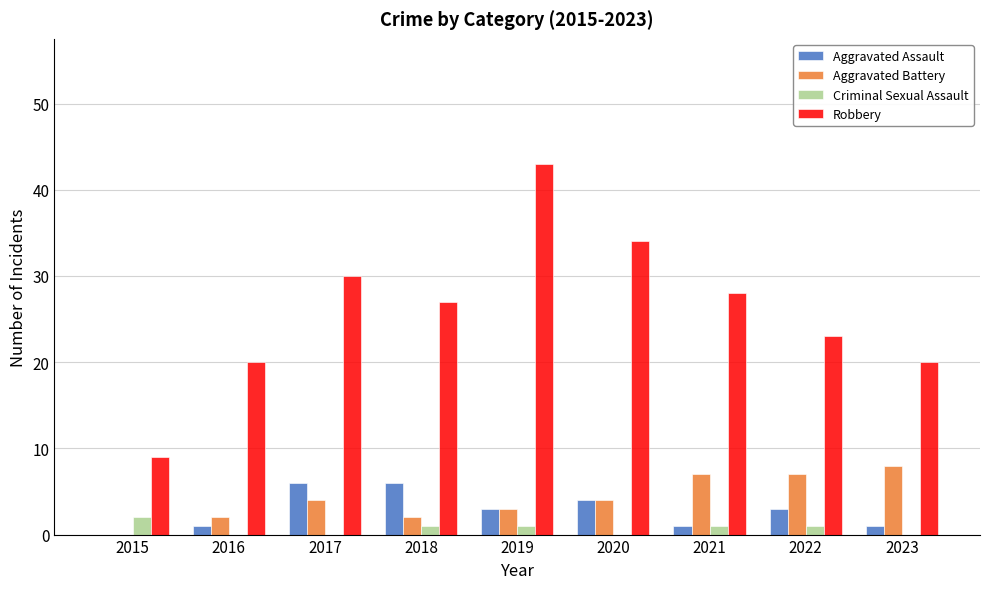

What is the spread (max minus min) of values at 2018?

26